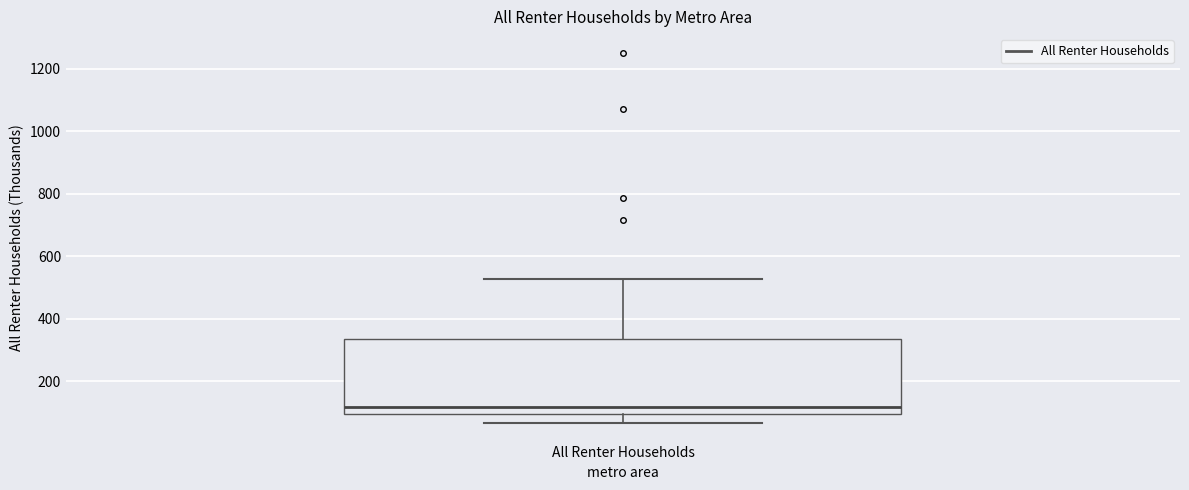

Transcribe this box plot: give where the median line is, the range the box spans, and where the two whiskers end, as read against the y-axis. The values are not printed on the chart, so give them approximately, as read against the axis.

median 120, box 100 to 340, whiskers 60 to 520